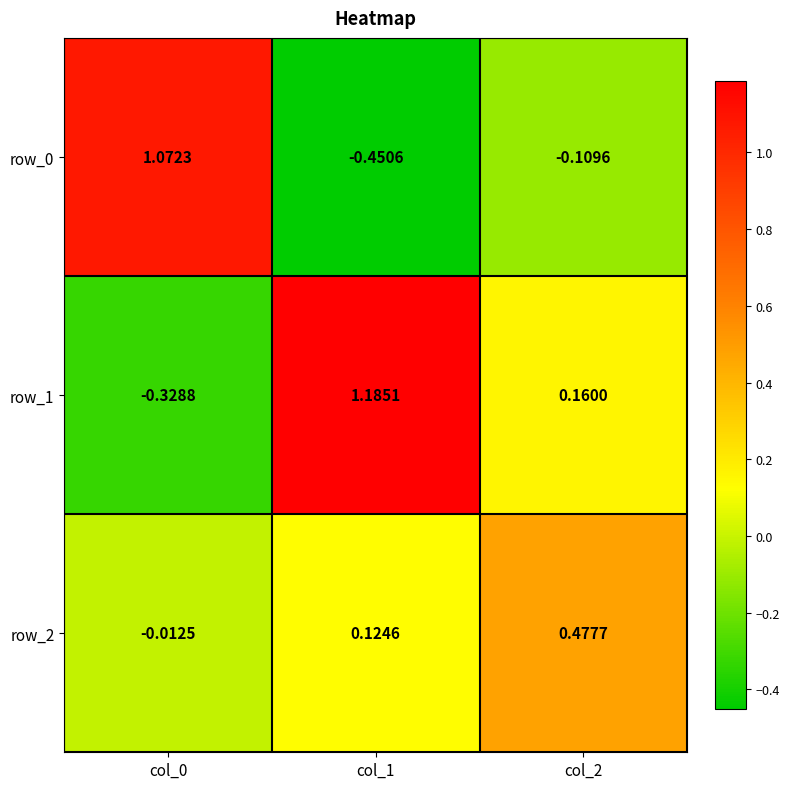

Is it true that row_1 equals -0.3 at col_0?

True